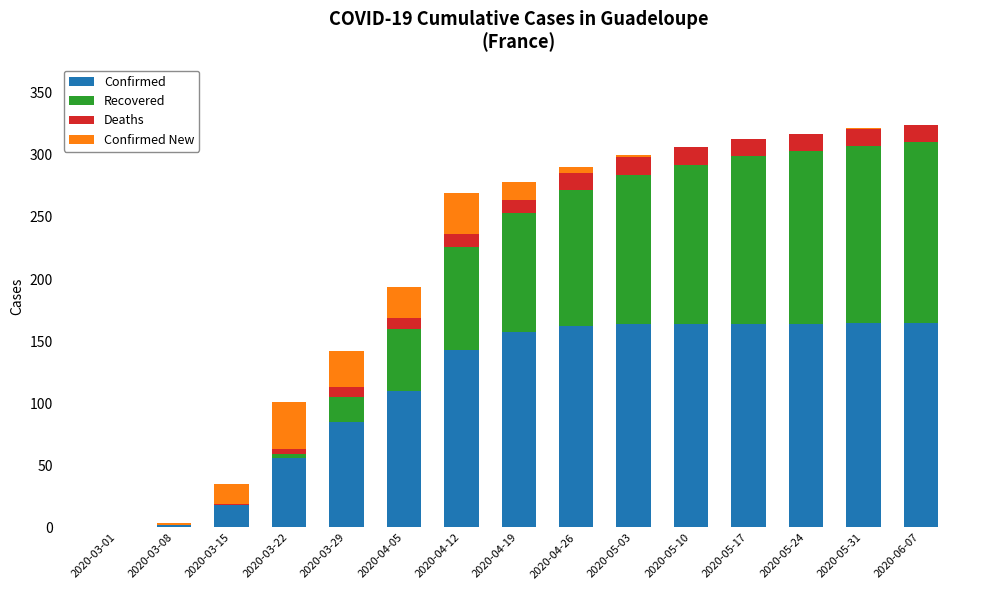

What is the maximum value for Confirmed?

165